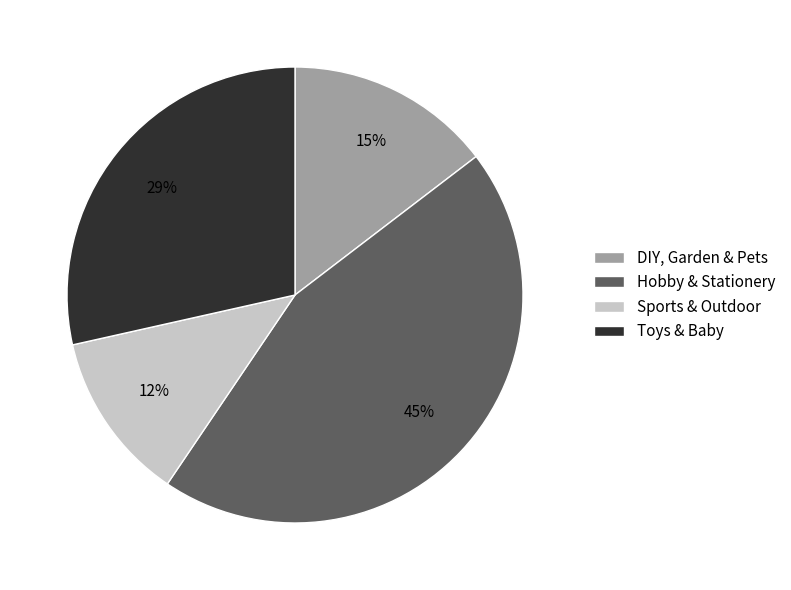

Which category has the biggest portion of the pie?

Hobby & Stationery